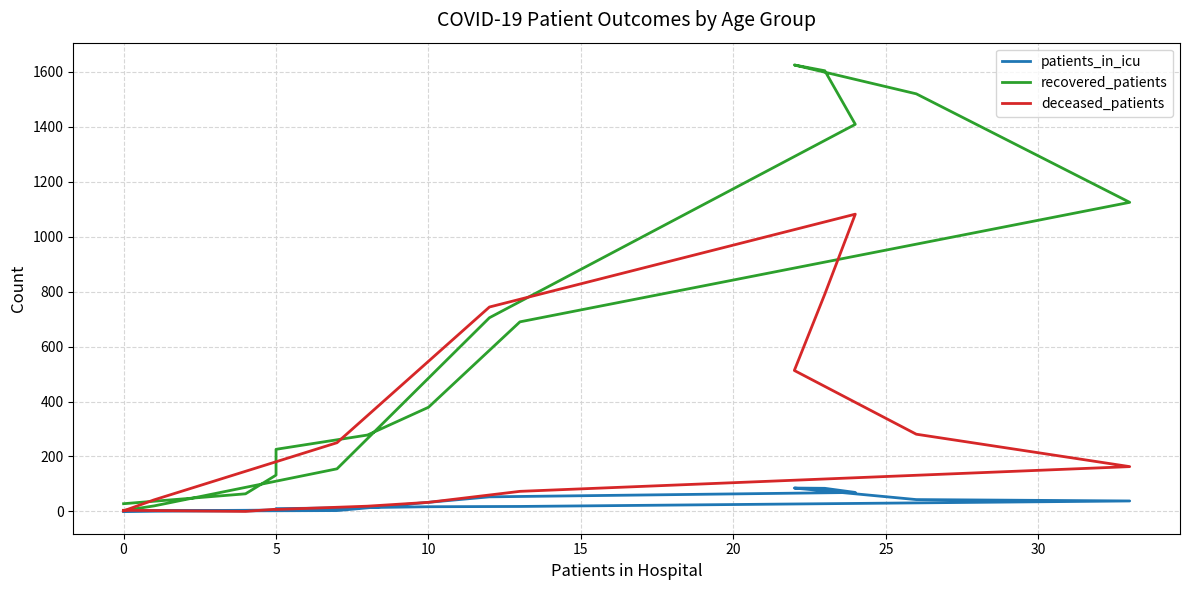

Does the chart display data point markers on the line(s)?

No